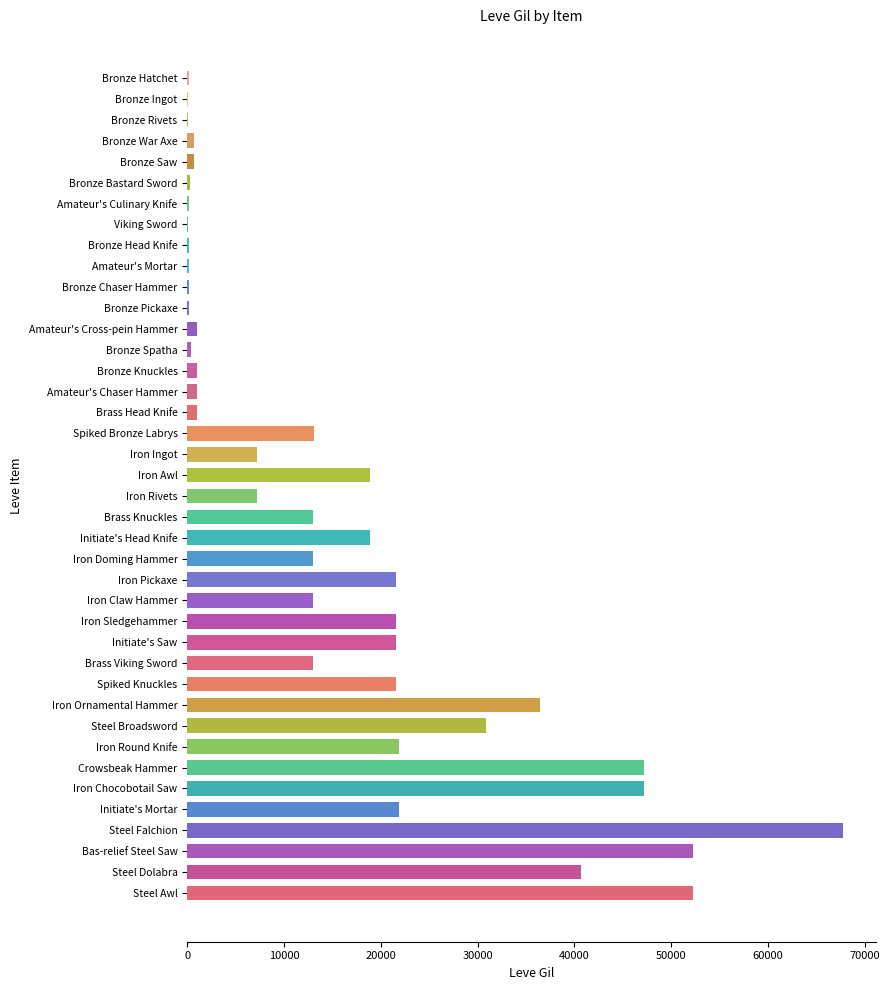

What is the maximum value shown in the chart?

67730